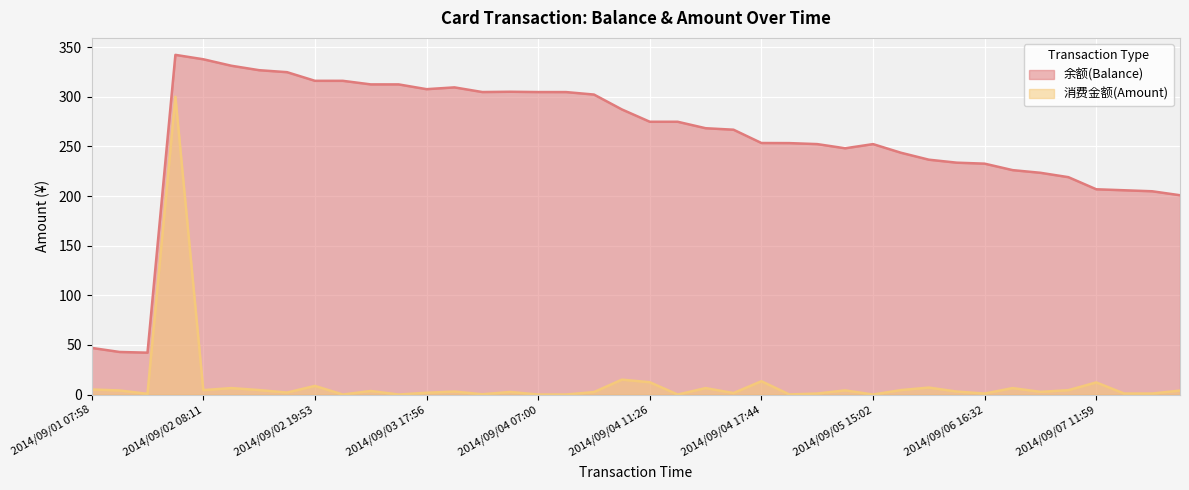

What are all the series names shown in the legend?

余额(Balance), 消费金额(Amount)